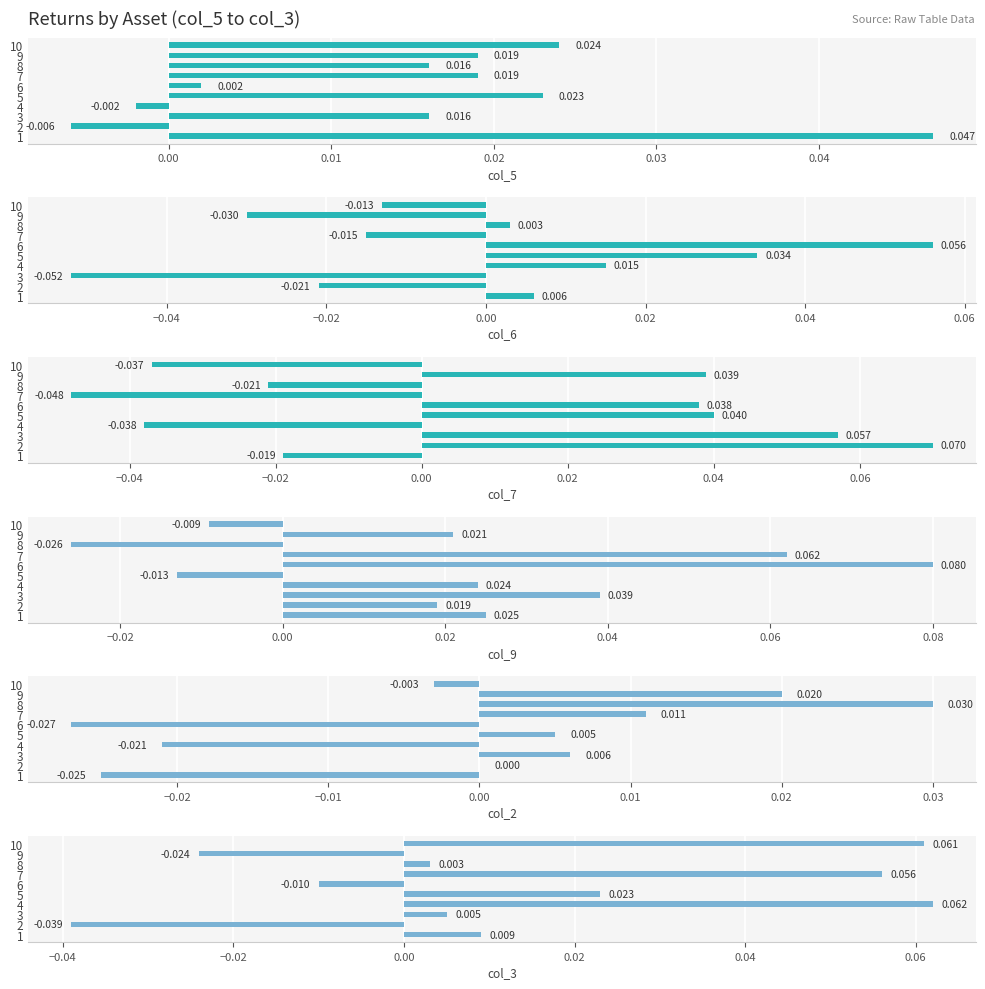

What position from the right is 8?

2